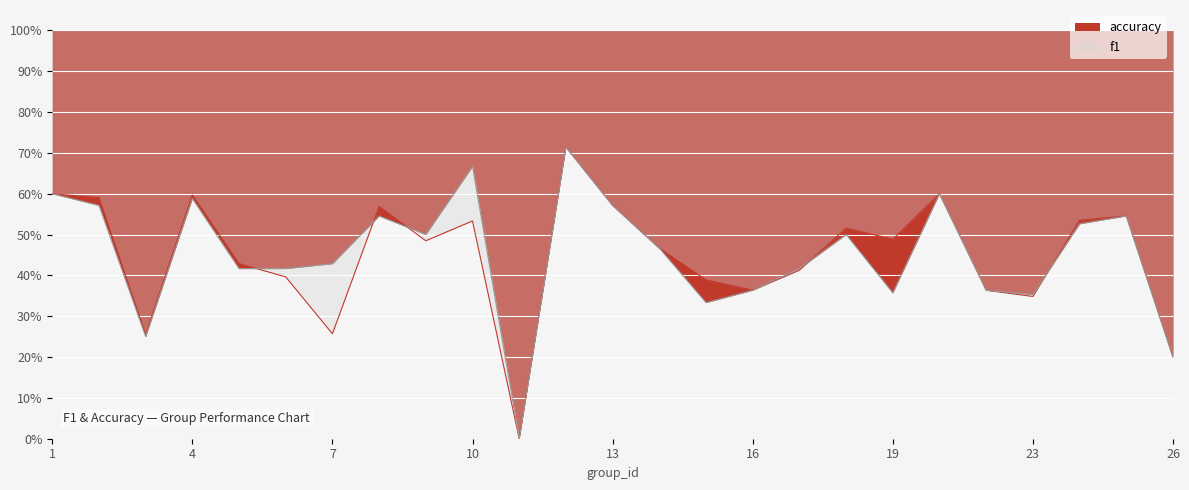

Which has a higher value, 19 or 26?

19